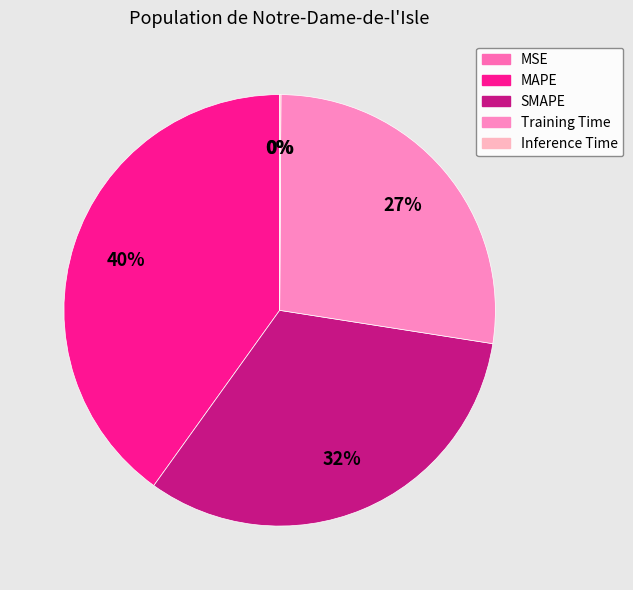

Rank the categories by value from highest to lowest.

MAPE, SMAPE, Training Time, Inference Time, MSE